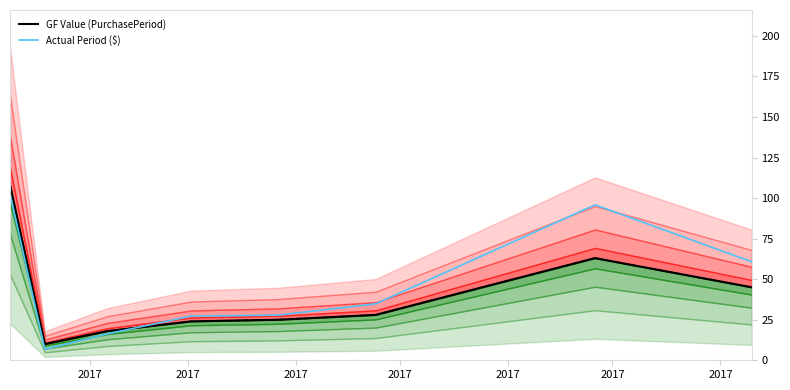

How many data points does each series have?

8